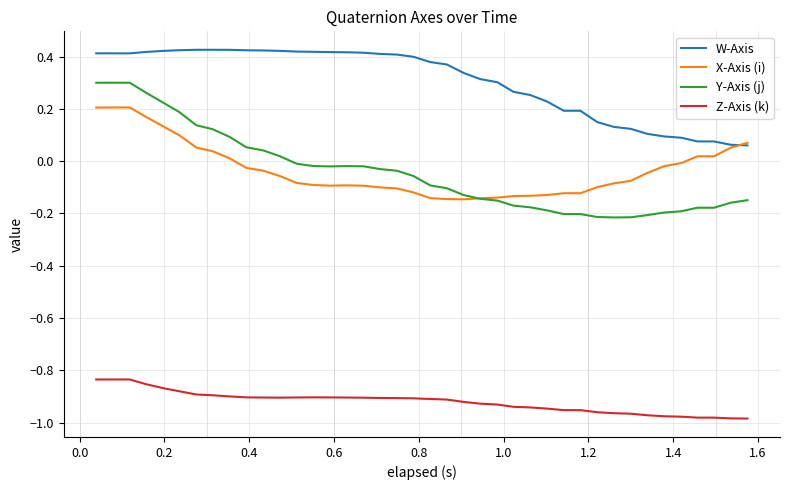

True or false: Z-Axis (k) and W-Axis cross at least once.

False